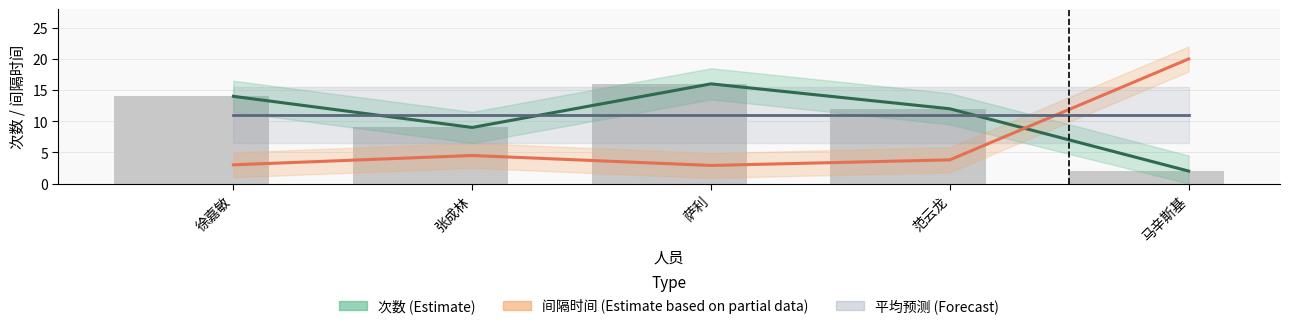

At which category is the sum across all series the highest?

马辛斯基